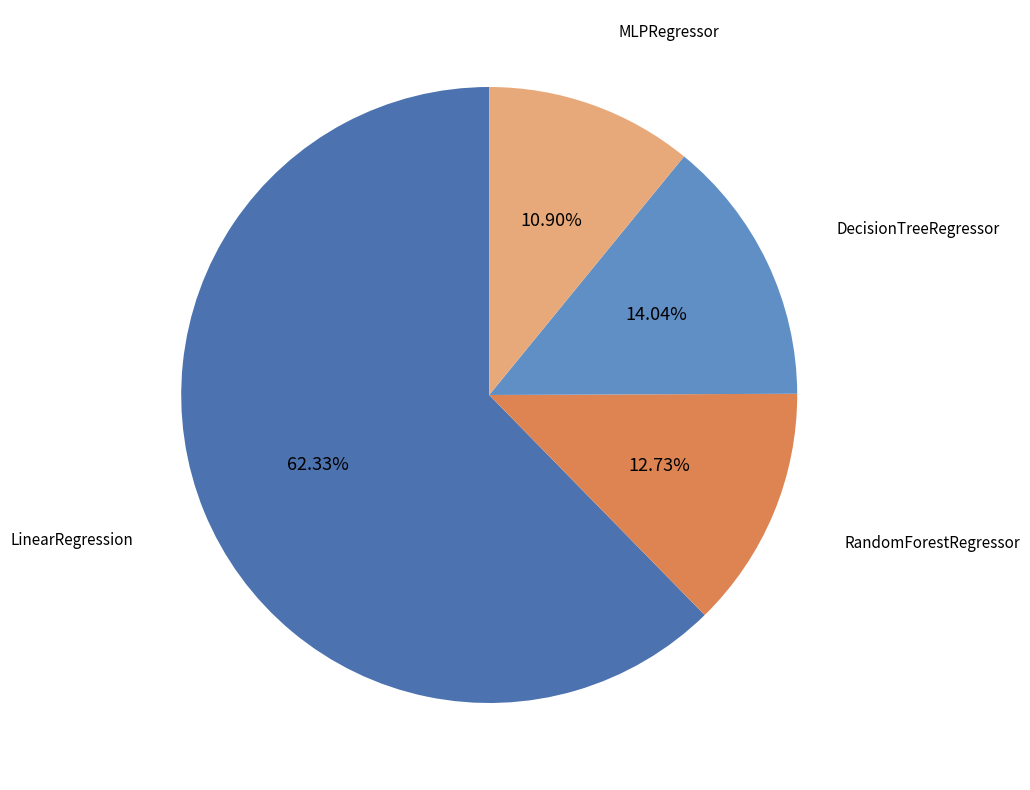

What percentage is the MLPRegressor slice, to the nearest percent?

11%